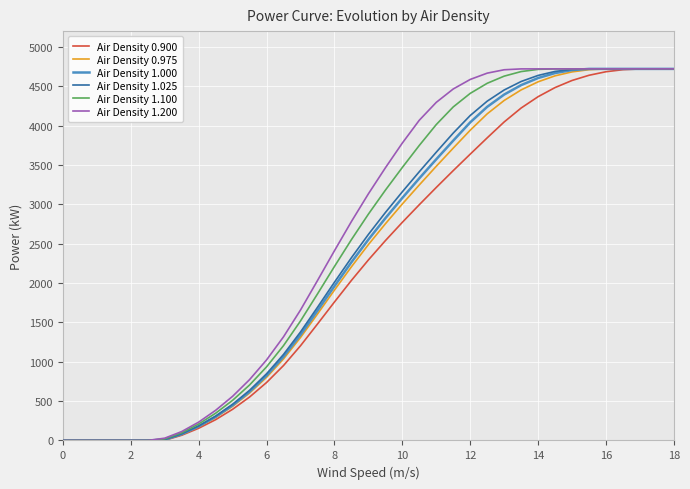

How many lines are shown in the chart?

6